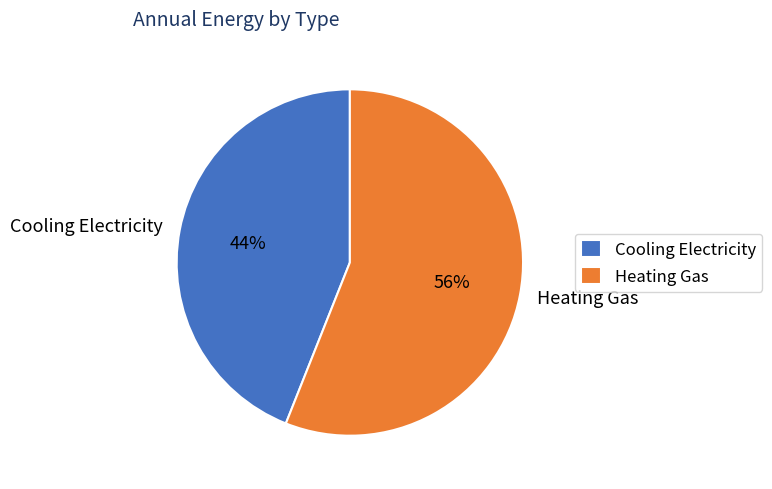

Which has a higher value, Cooling Electricity or Heating Gas?

Heating Gas